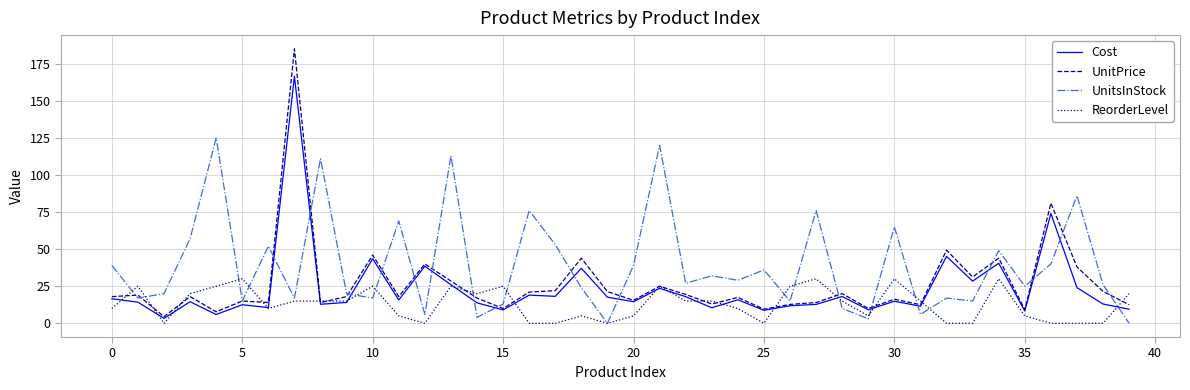

What is the average value of the ReorderLevel series?

12.9